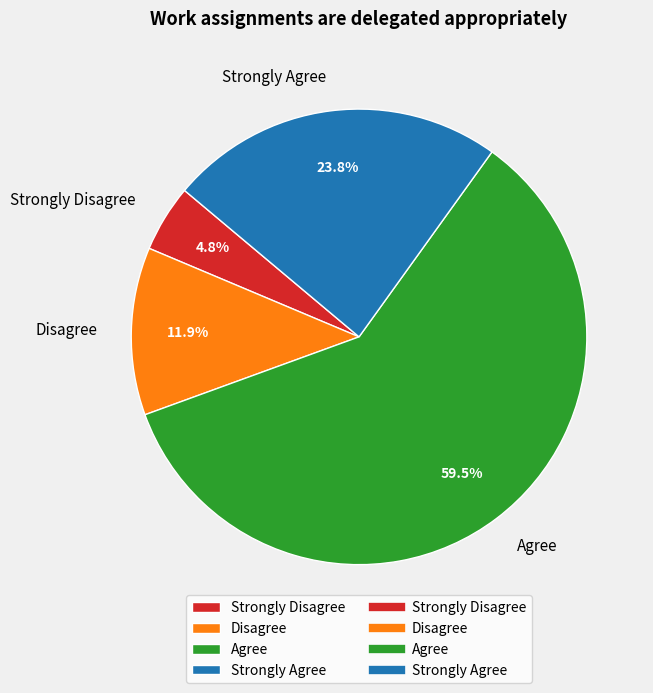

What is the total percentage of Strongly Agree and Strongly Disagree?

28.6%